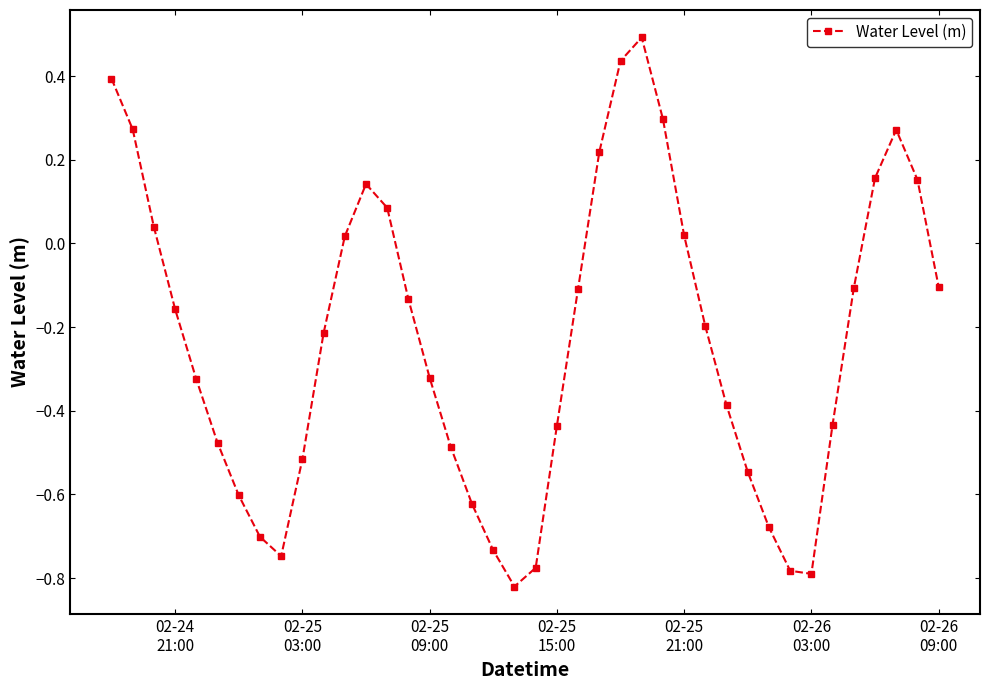

What is the sum of all values?

-9.2